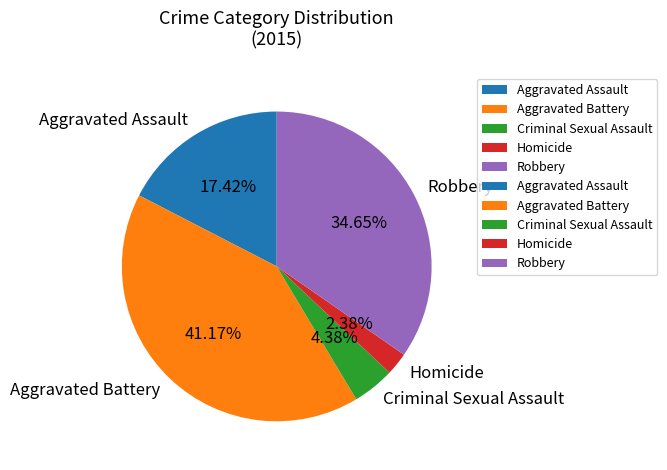

To the nearest percent, what is the combined percentage of Homicide and Criminal Sexual Assault?

7%